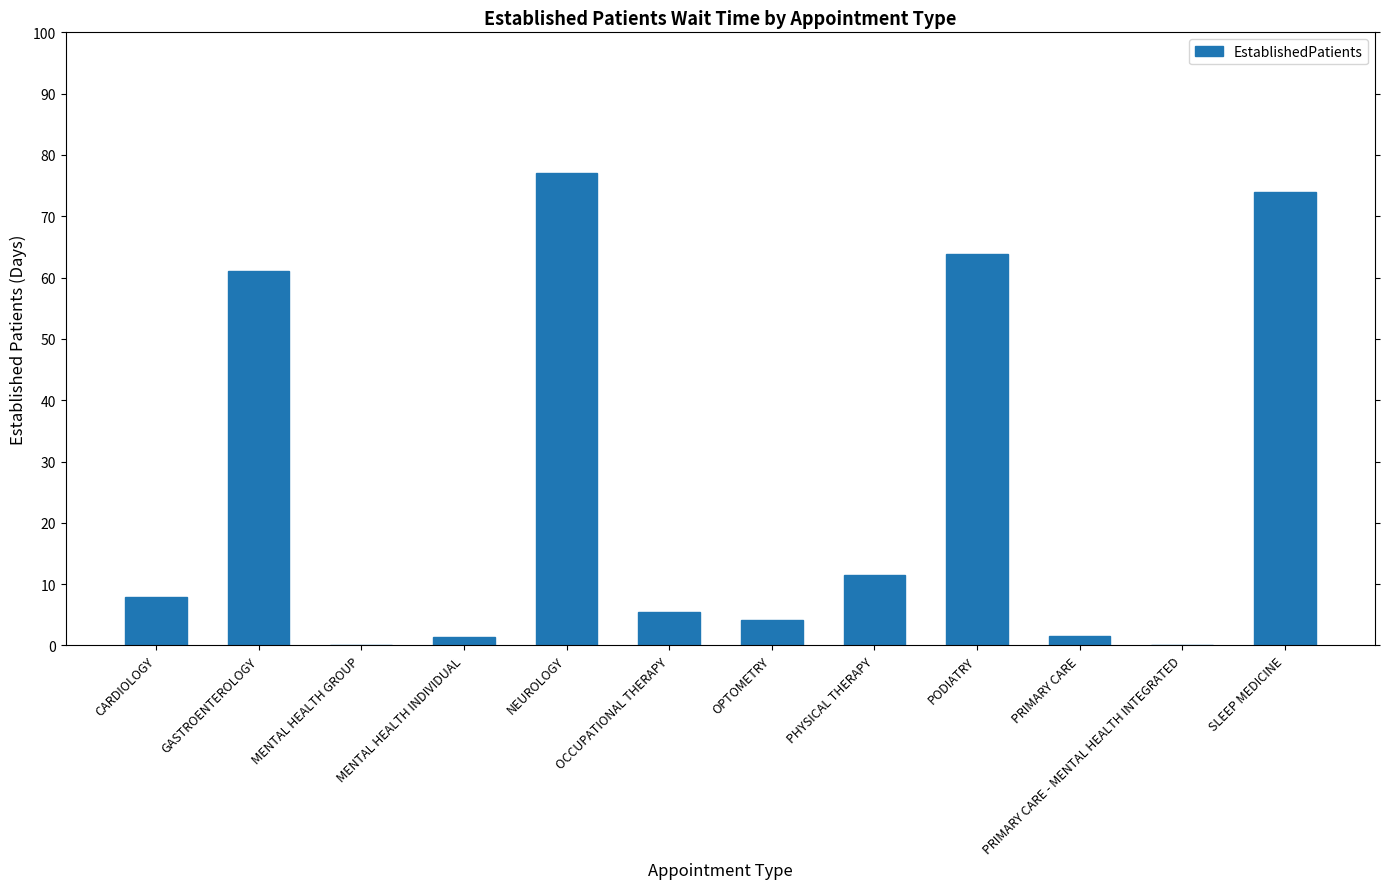

Where is the data nearest to the value 38?

GASTROENTEROLOGY